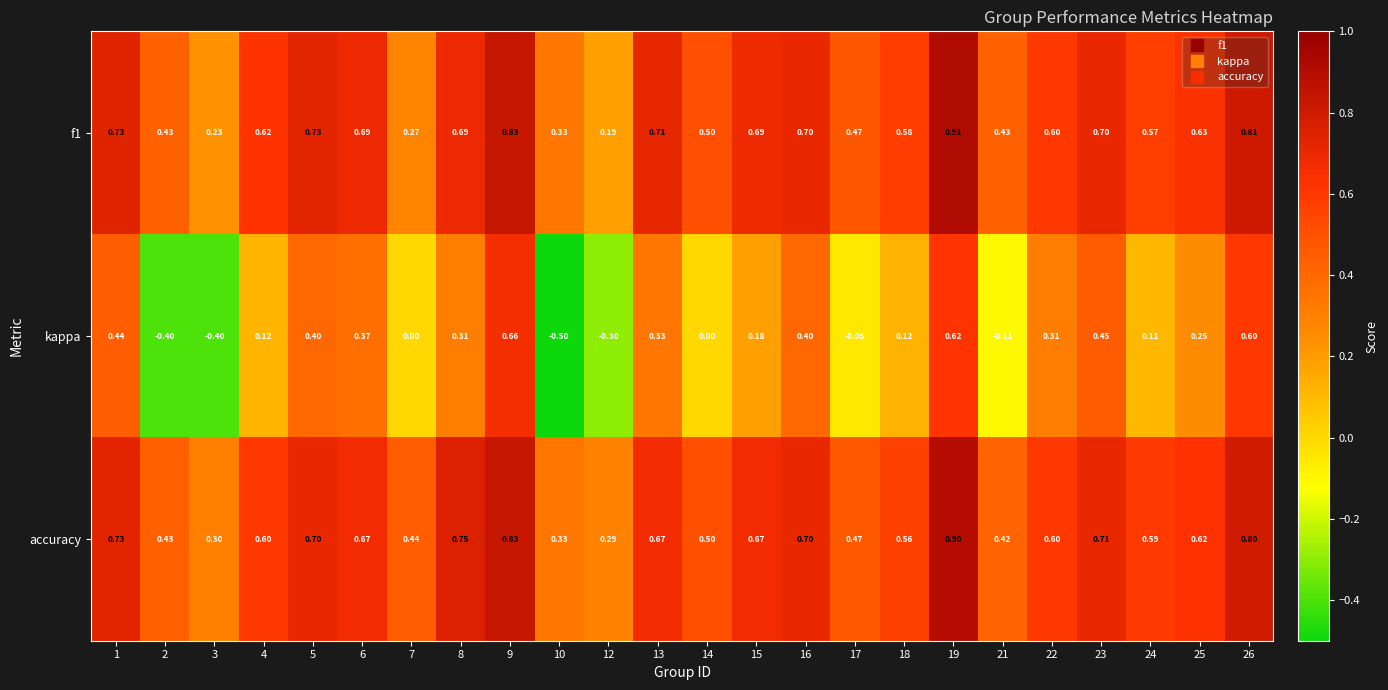

Which series has the largest total across all categories?

accuracy